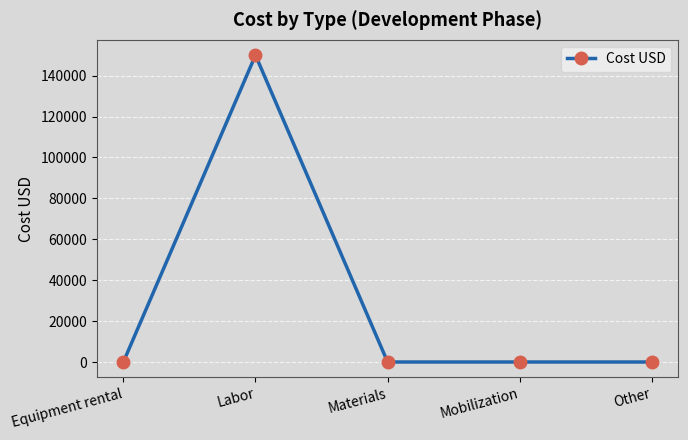

At which category does the data reach its first local peak?

Labor